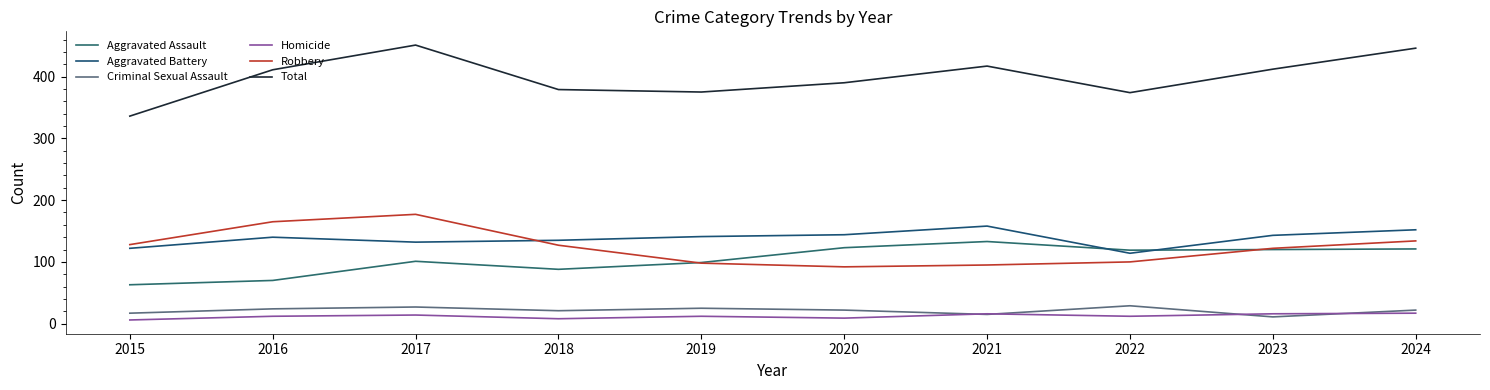

True or false: Aggravated Battery has a value of 35 at 2022.

False